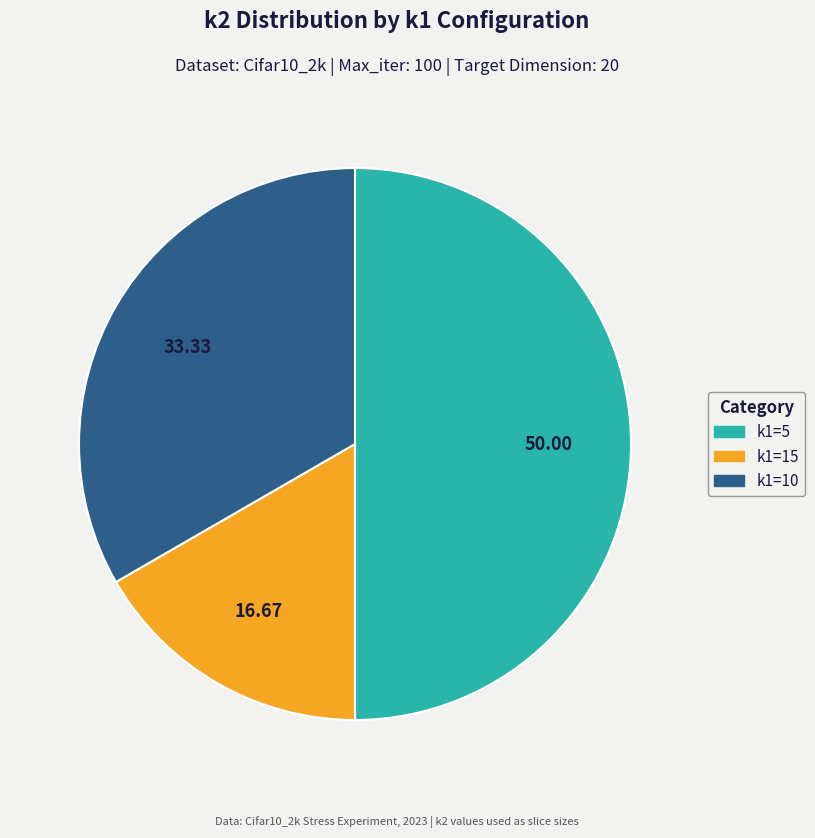

Is the sum of k1=10 and k1=5 greater than half?

Yes